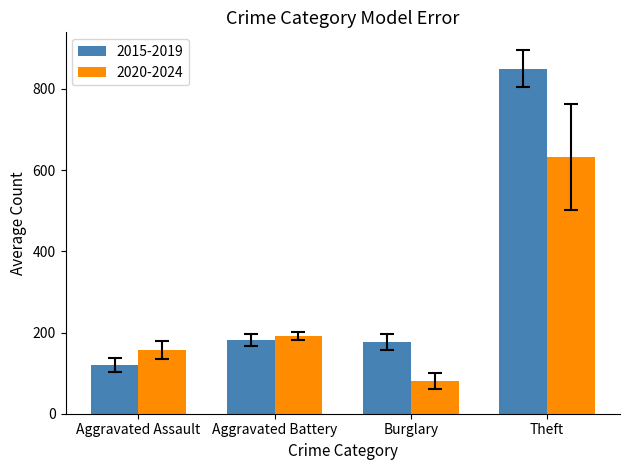

What is the difference between the 2015-2019 values at Aggravated Assault and Aggravated Battery?

60.4